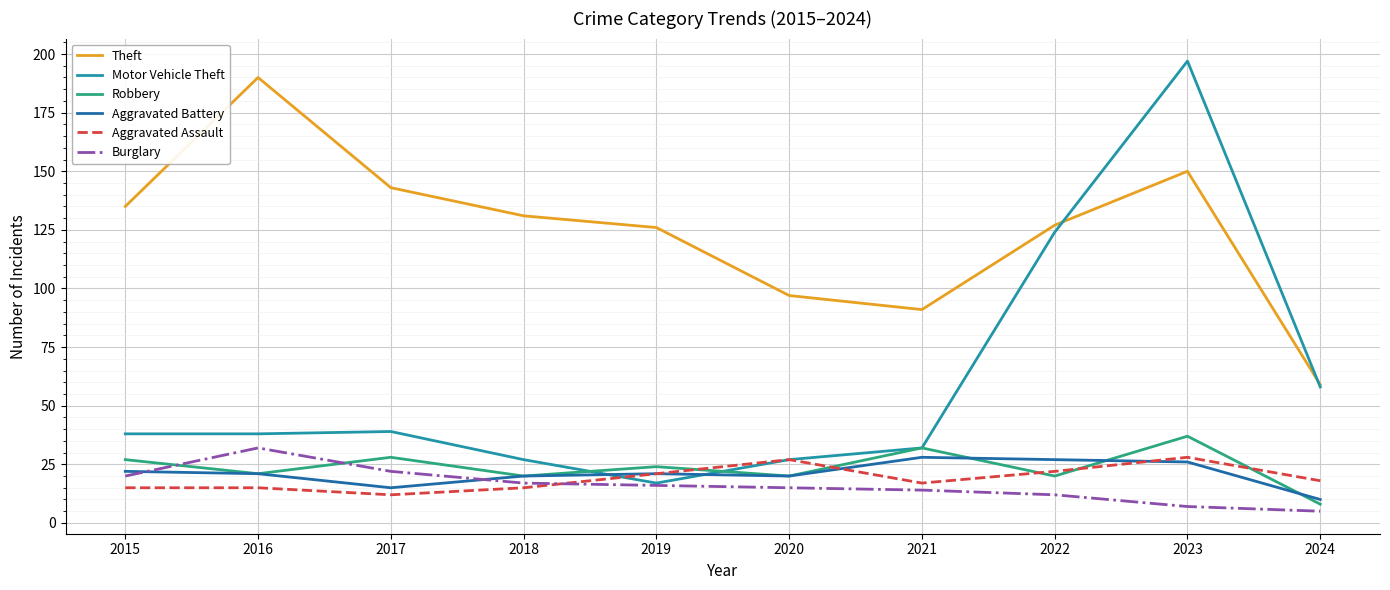

Reading left to right, what are all the values shown in this chart?

Theft: 2015=135	2016=190	2017=143	2018=131	2019=126	2020=97	2021=91	2022=127	2023=150	2024=59
Motor Vehicle Theft: 2015=38	2016=38	2017=39	2018=27	2019=17	2020=27	2021=32	2022=124	2023=197	2024=58
Robbery: 2015=27	2016=21	2017=28	2018=20	2019=24	2020=20	2021=32	2022=20	2023=37	2024=8
Aggravated Battery: 2015=22	2016=21	2017=15	2018=20	2019=21	2020=20	2021=28	2022=27	2023=26	2024=10
Aggravated Assault: 2015=15	2016=15	2017=12	2018=15	2019=21	2020=27	2021=17	2022=22	2023=28	2024=18
Burglary: 2015=20	2016=32	2017=22	2018=17	2019=16	2020=15	2021=14	2022=12	2023=7	2024=5